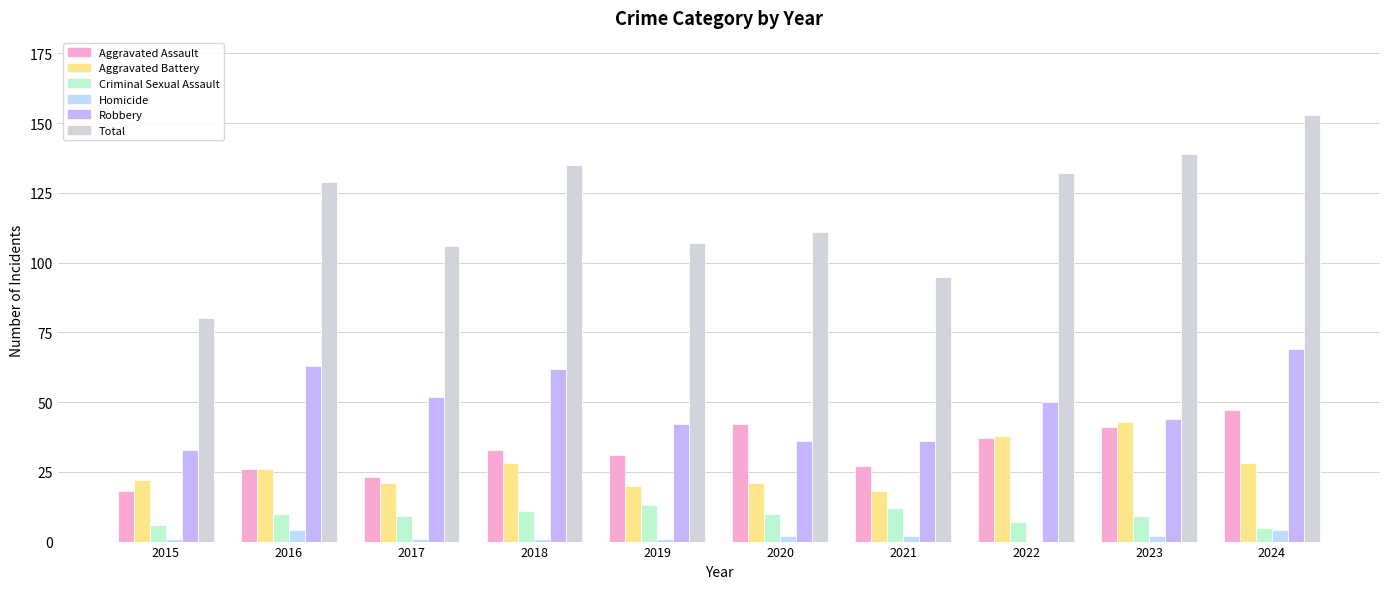

Read the Total value at 2015.

80